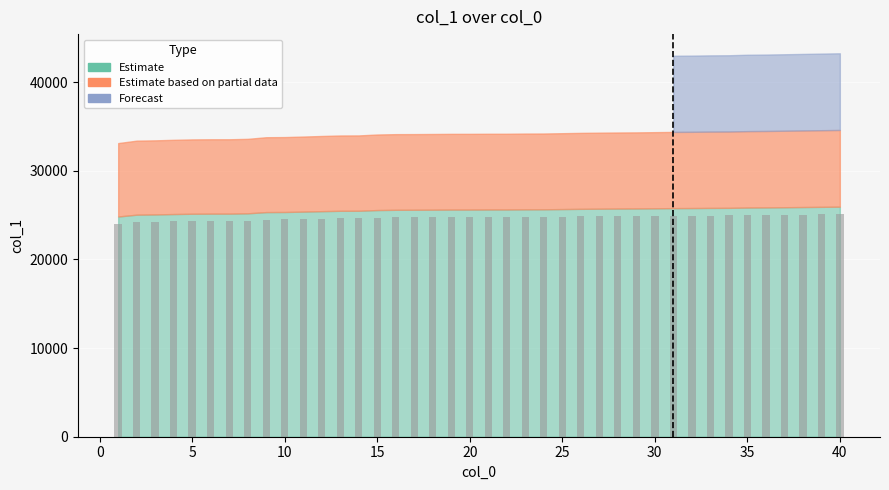

How many bars are there in total?

40